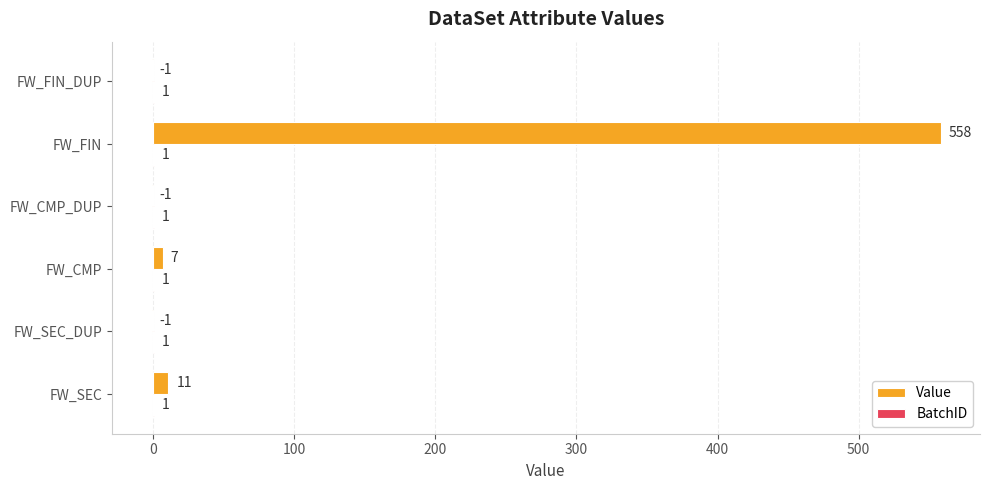

How many data points does each series have?

6